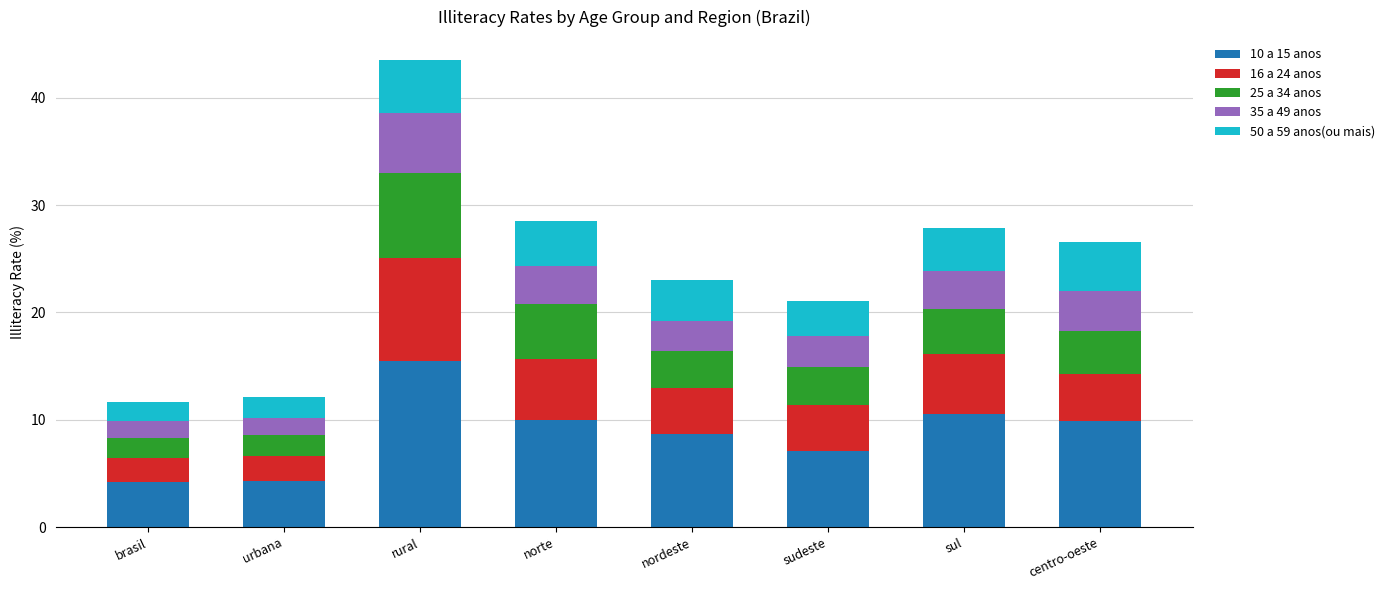

What is the difference between the second highest and minimum values in the 10 a 15 anos series?

6.4